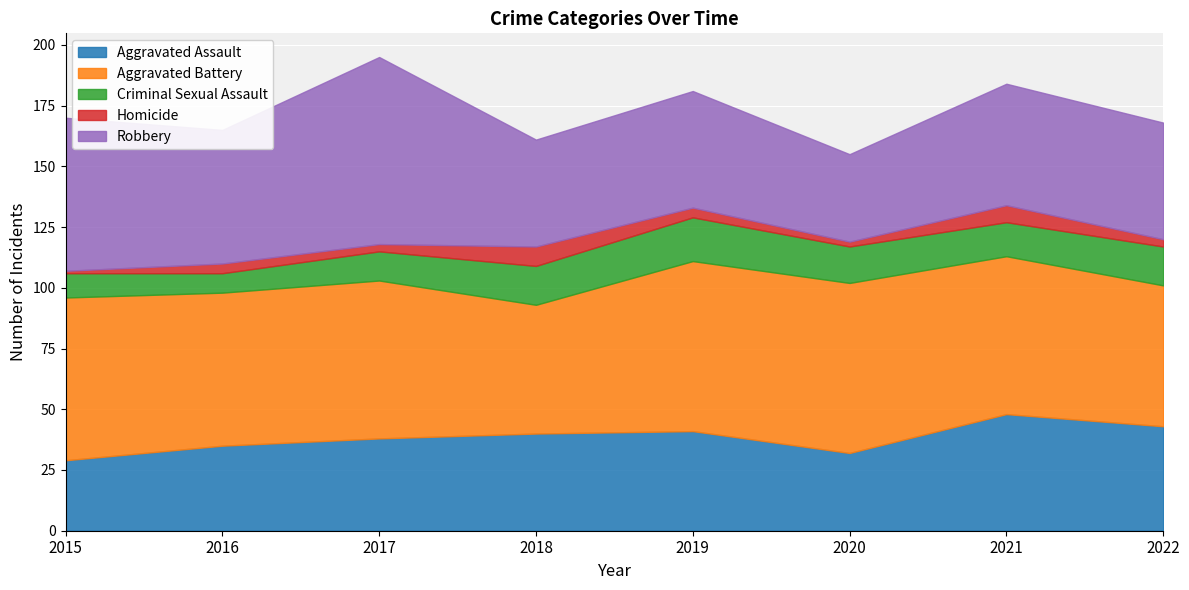

The Homicide series shows 3 at 2020. True or false?

False